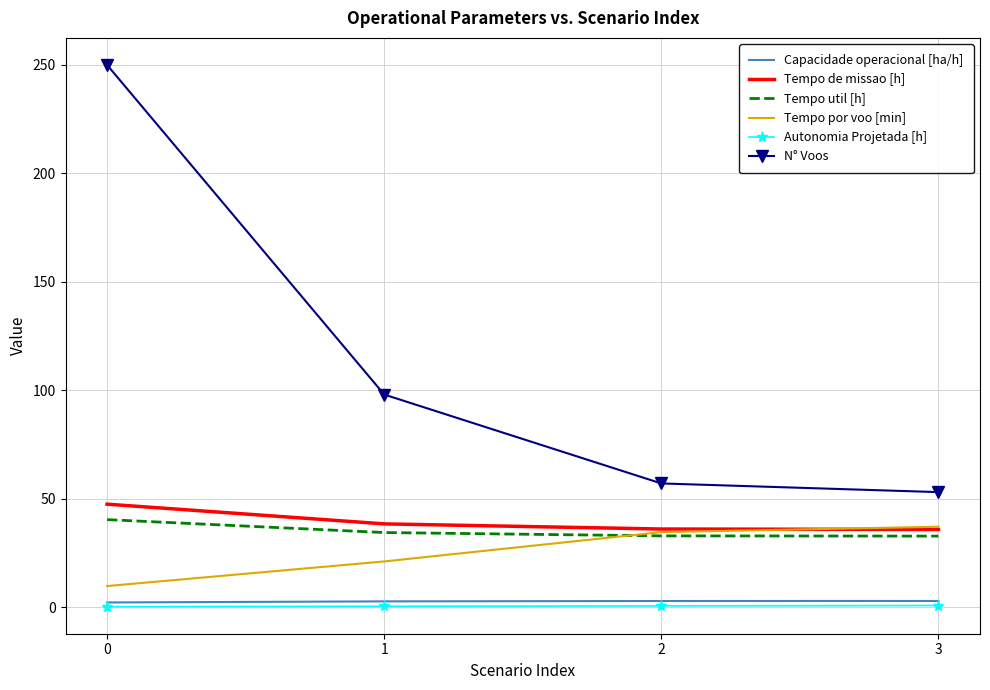

Which series has the largest total across all categories?

N° Voos